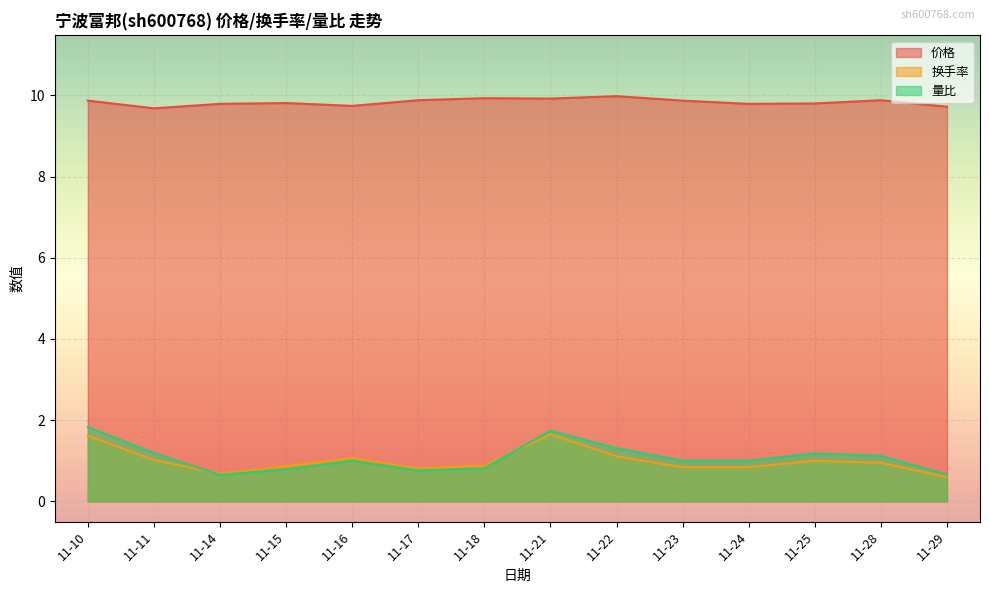

True or false: 量比 and 价格 intersect in this chart.

False